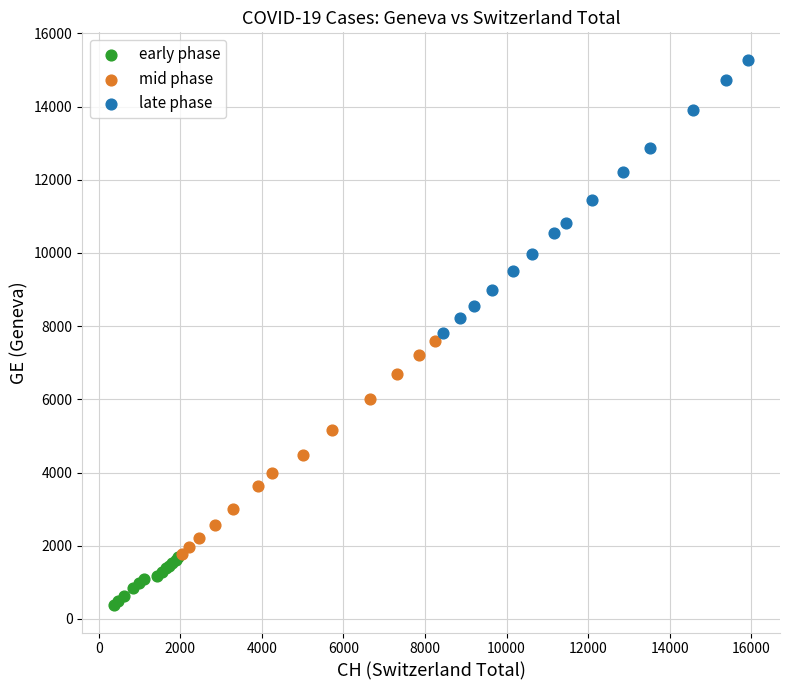

Which series reaches the minimum Y coordinate?

early phase